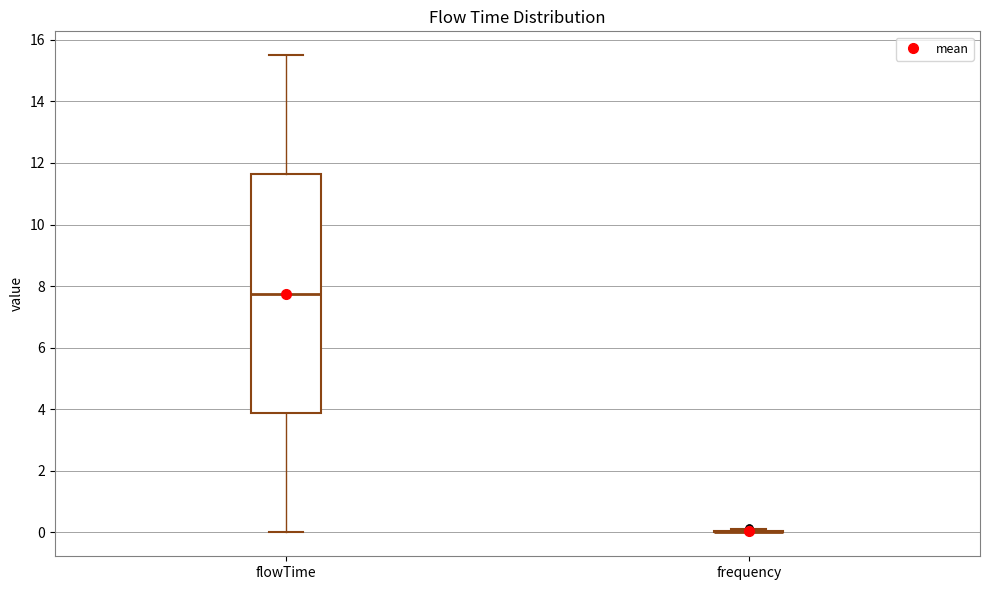

Which box is the tallest, from its lower edge to its upper edge?

flowTime